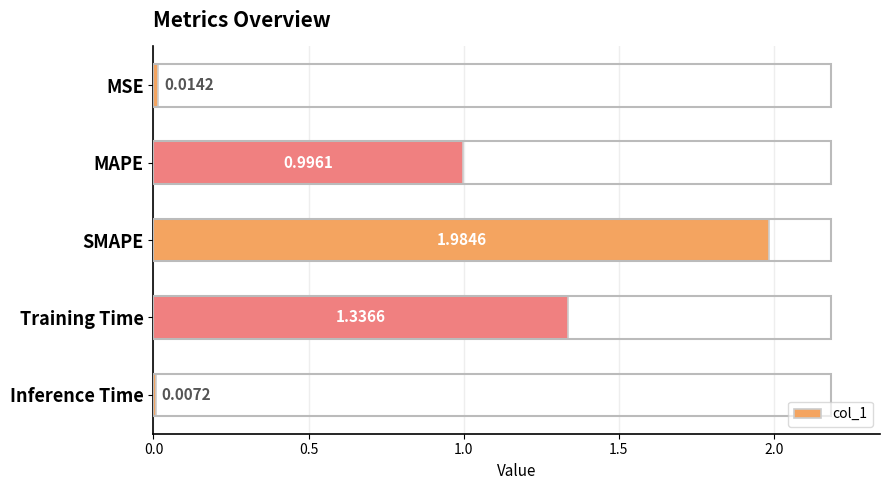

What is the change in value from MSE to MAPE?

+1.0